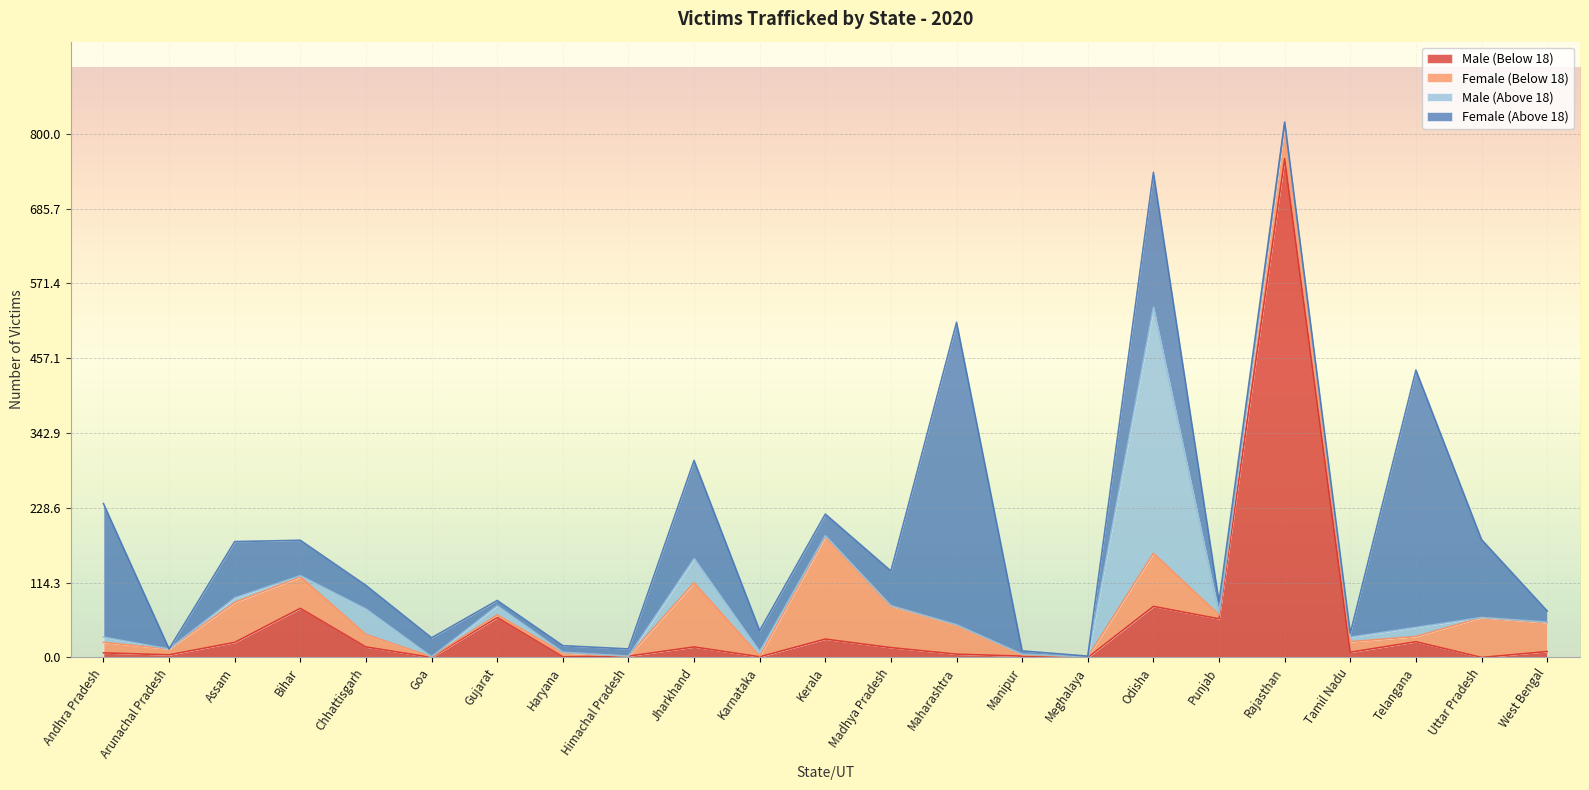

Does the chart display data point markers on the line(s)?

No